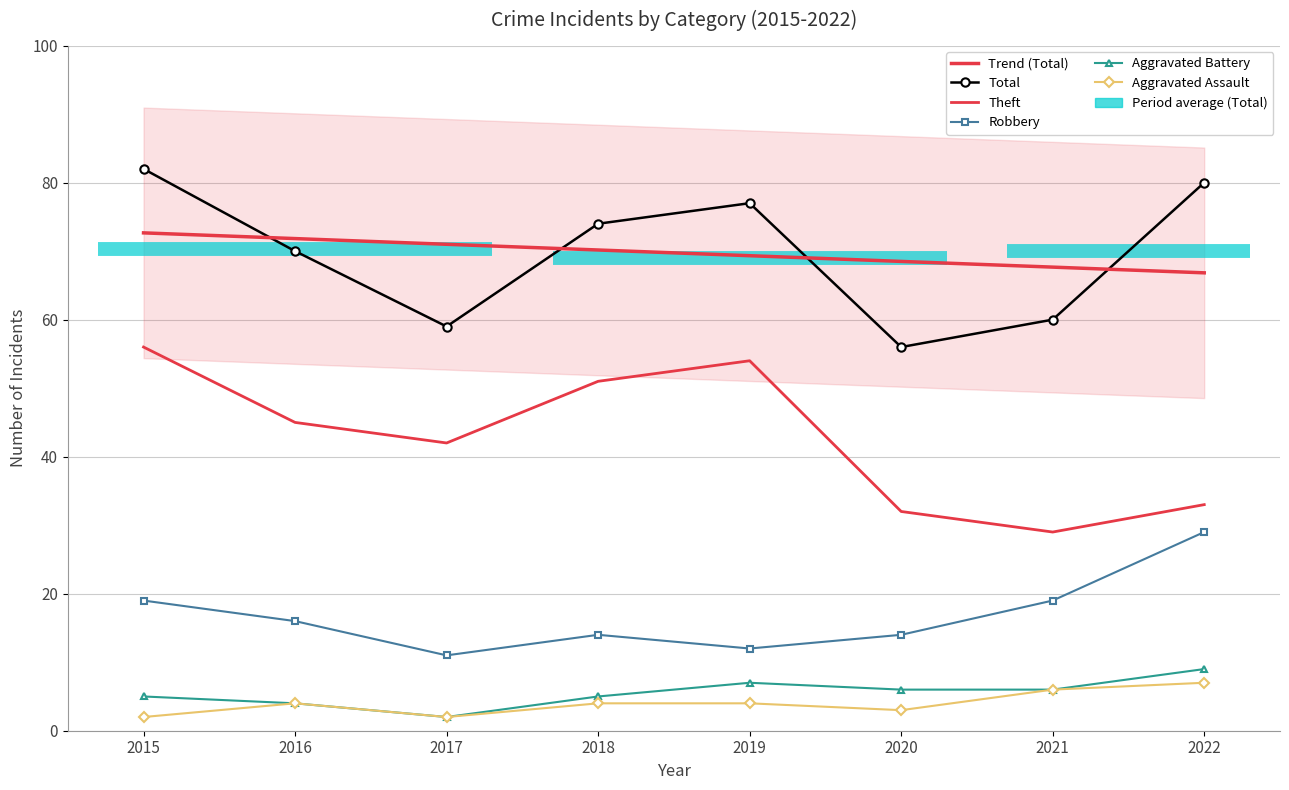

True or false: Aggravated Assault and Aggravated Battery intersect in this chart.

False